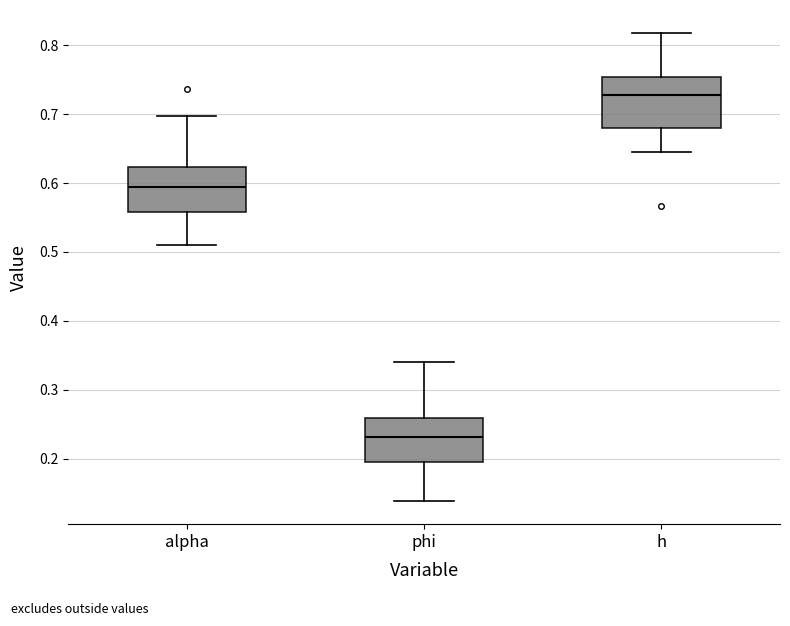

Reading left to right, transcribe this box plot: for each box, give where its median line is, the range the box spans, and where its two whiskers end, as read against the y-axis. The values are not printed on the chart, so give them approximately, as read against the axis.

alpha: median 0.59, box 0.56 to 0.62, whiskers 0.51 to 0.70
phi: median 0.23, box 0.19 to 0.26, whiskers 0.14 to 0.34
h: median 0.73, box 0.68 to 0.75, whiskers 0.65 to 0.82